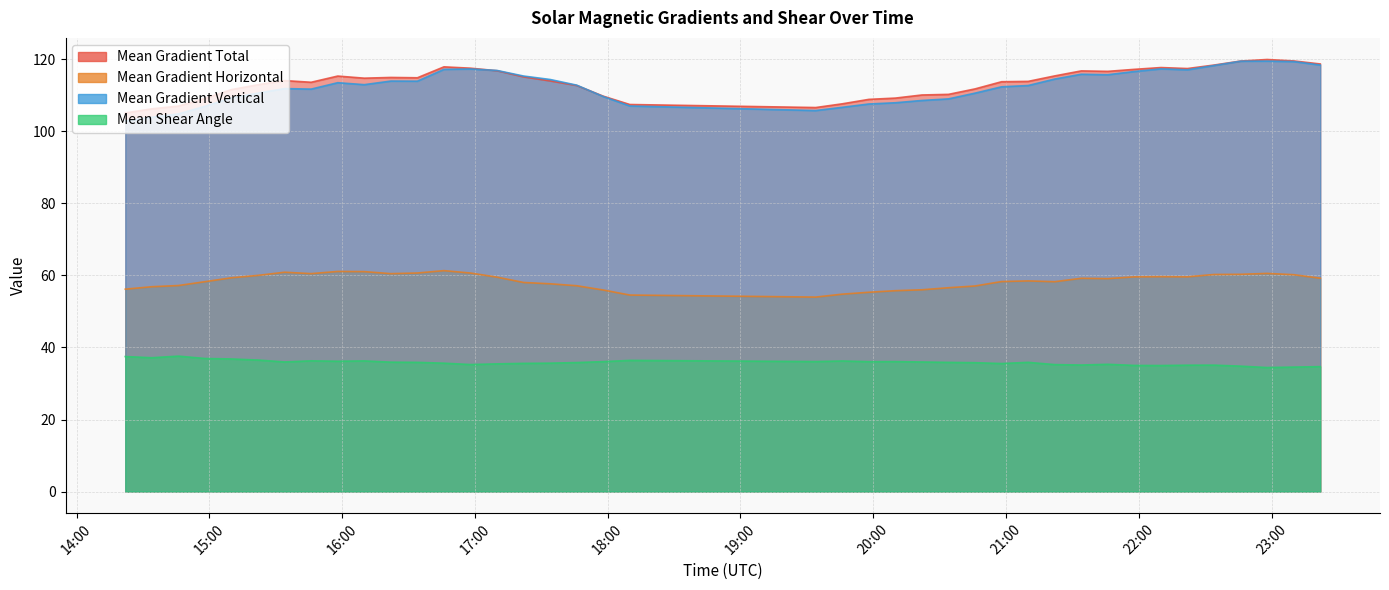

Where does the Mean Shear Angle series first go above 35?

2013/11/06 14:22